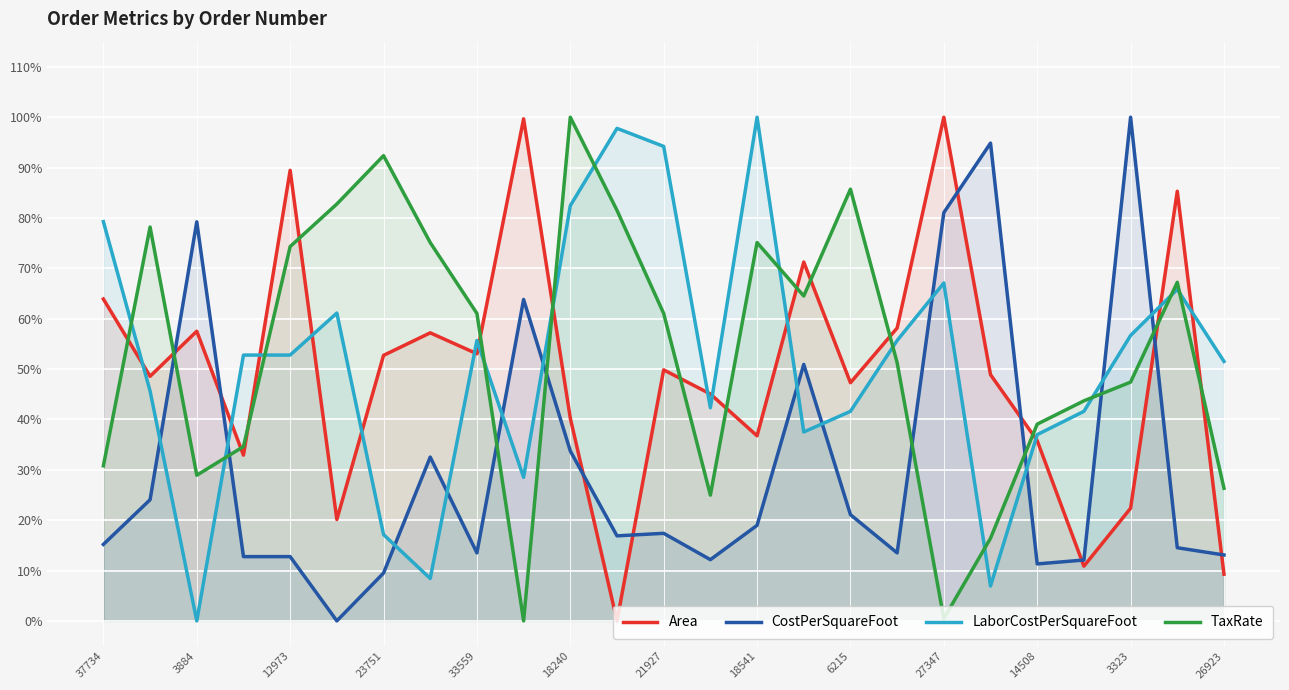

What are all the series names shown in the legend?

Area, CostPerSquareFoot, LaborCostPerSquareFoot, TaxRate